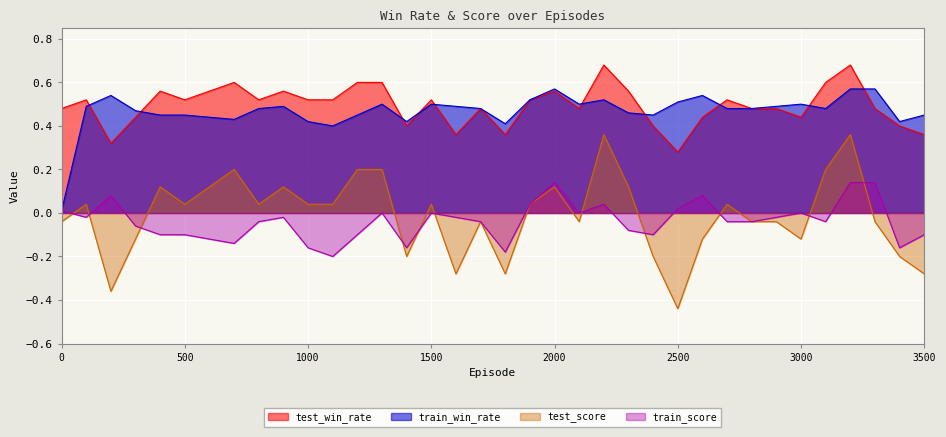

What are all the series names shown in the legend?

test_win_rate, train_win_rate, test_score, train_score